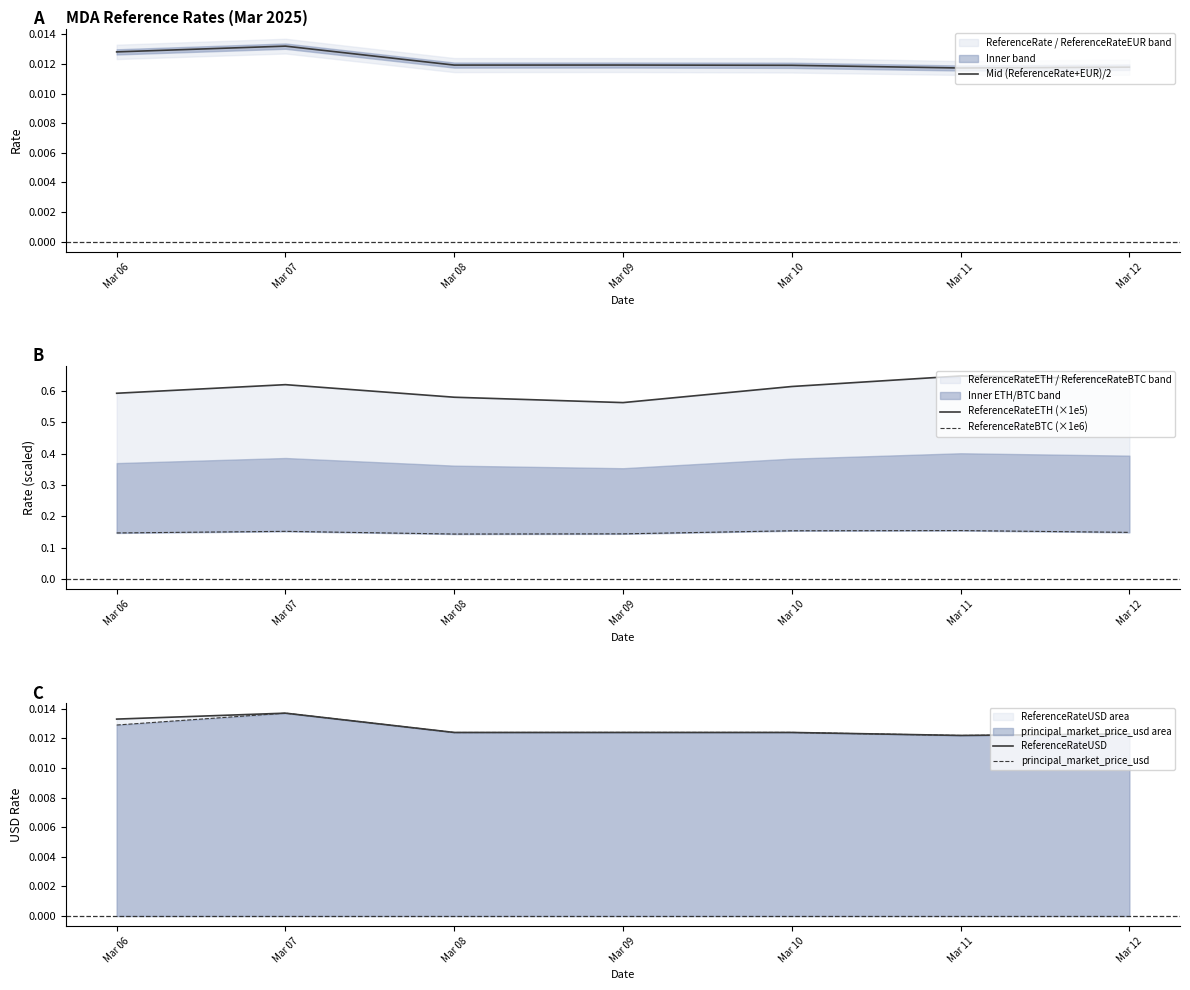

True or false: ReferenceRateETH (×1e5) has a value of 0.2 at Mar 11.

False